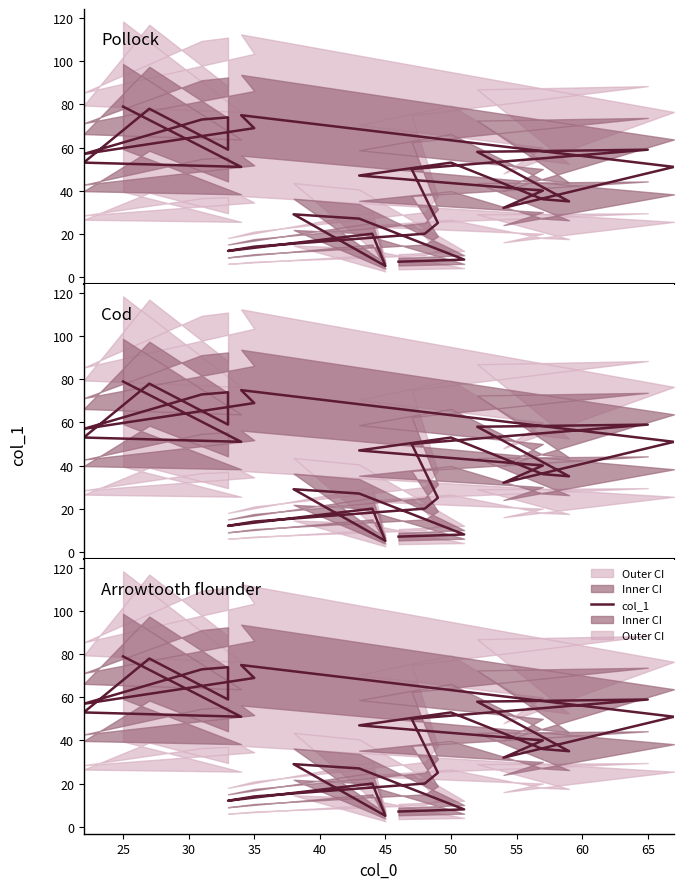

How many distinct data groups are displayed?

1